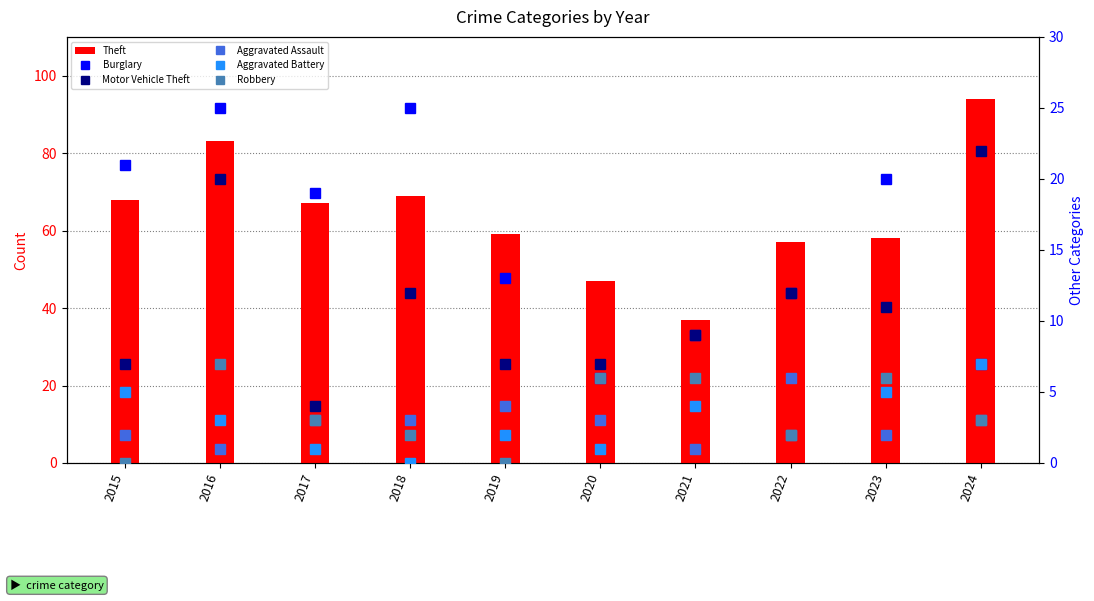

Is it true that Theft equals 65 at 2020?

False